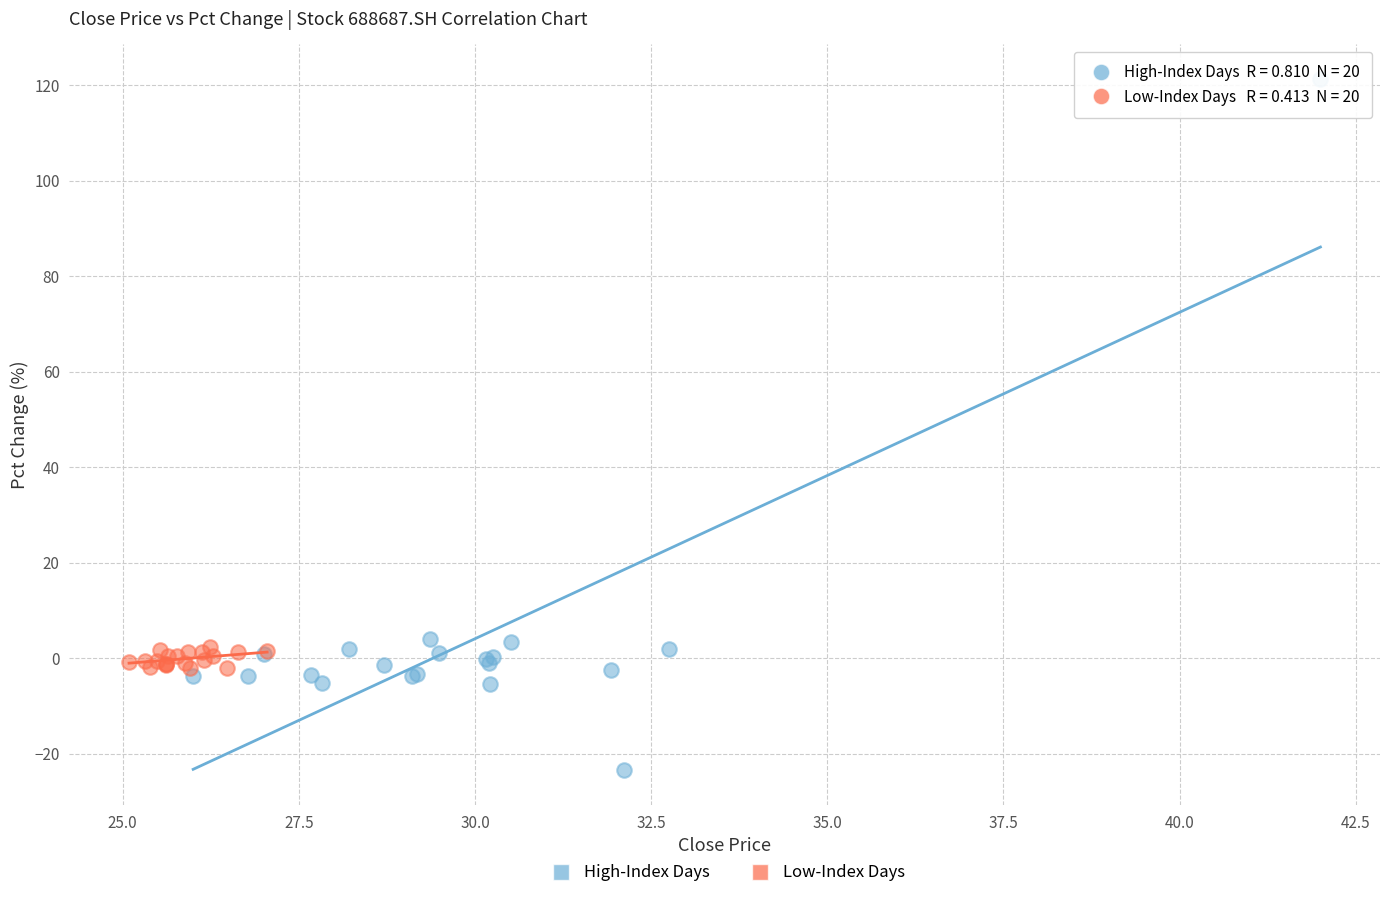

Which series has the widest spread of Y values?

High-Index Days